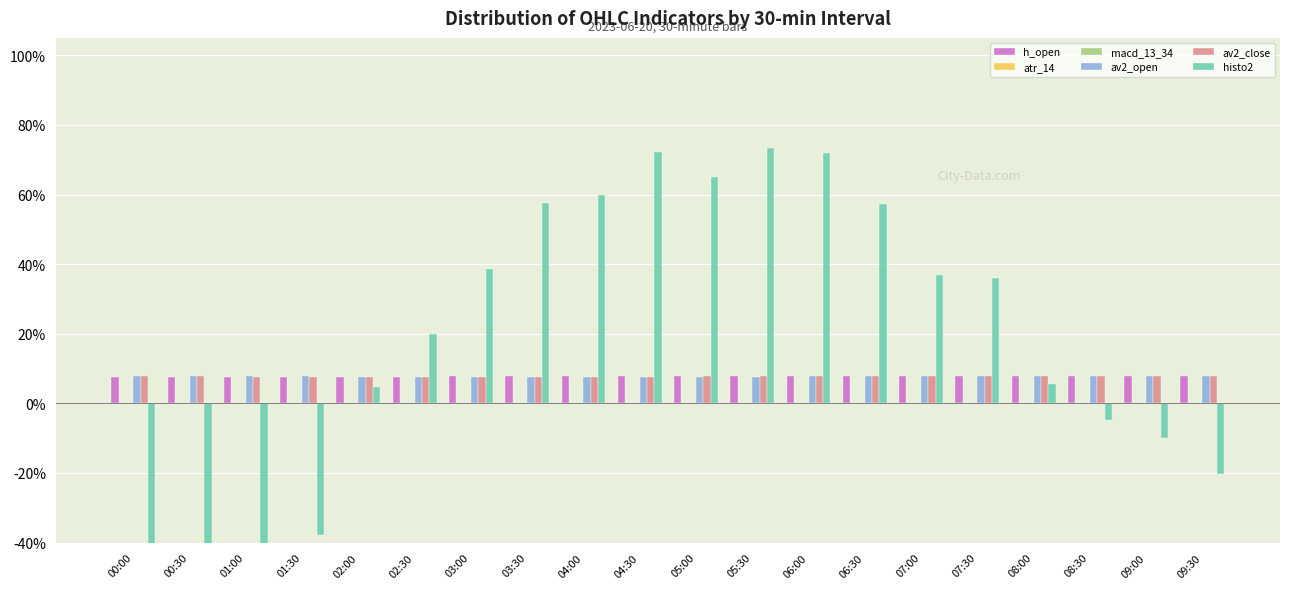

Reading right to left, extract all data points from this chart.

h_open: 7.8	7.8	7.8	7.8	7.9	7.9	7.9	7.9	7.8	7.8	7.8	7.8	7.8	7.7	7.7	7.6	7.6	7.6	7.6	7.6
atr_14: 0.1	0.1	0.1	0.1	0.1	0.1	0.1	0.1	0.1	0.1	0.1	0.1	0.1	0.1	0.1	0.1	0.1	0.1	0.1	0.1
macd_13_34: -0.0	-0.0	-0.0	0.0	0.0	0.0	0.0	0.0	0.0	0.0	0.0	0.0	0.0	0.0	0.0	-0.0	-0.0	-0.0	-0.0	-0.0
av2_open: 7.7	7.7	7.7	7.7	7.7	7.7	7.7	7.7	7.7	7.7	7.7	7.7	7.7	7.7	7.7	7.7	7.7	7.7	7.7	7.7
av2_close: 7.7	7.7	7.7	7.7	7.7	7.7	7.7	7.7	7.7	7.7	7.7	7.7	7.7	7.7	7.7	7.7	7.7	7.7	7.7	7.7
histo2: -20.2	-10.0	-4.7	5.5	35.9	37.0	57.3	71.8	73.3	65.1	72.3	59.9	57.6	38.6	20.1	4.8	-37.8	-70.2	-100.0	-97.3